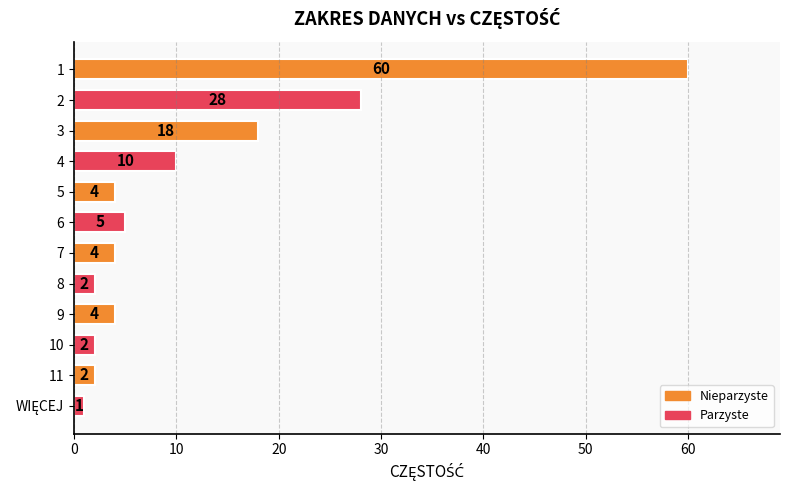

What is the smallest value displayed?

1